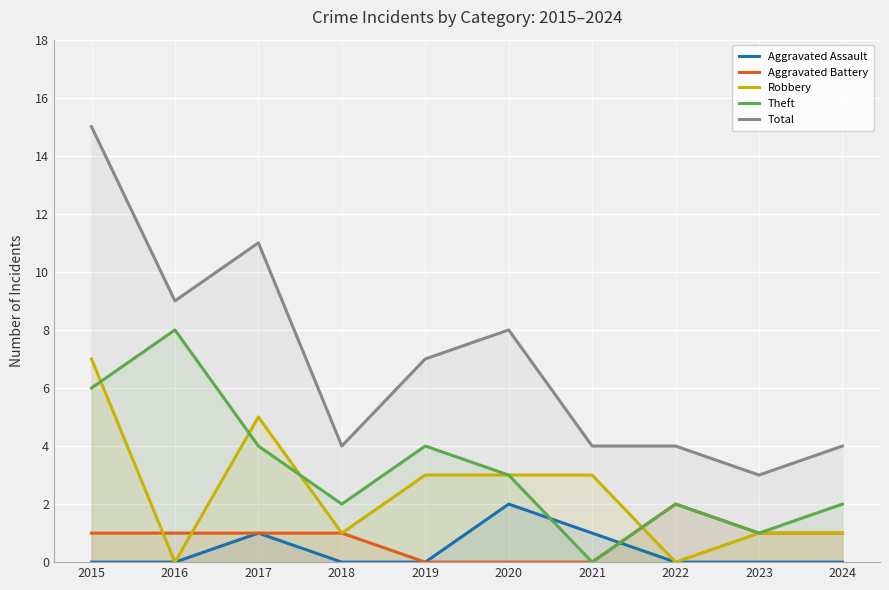

Reading left to right, what are all the values shown in this chart?

Aggravated Assault: 2015=0	2016=0	2017=1	2018=0	2019=0	2020=2	2021=1	2022=0	2023=0	2024=0
Aggravated Battery: 2015=1	2016=1	2017=1	2018=1	2019=0	2020=0	2021=0	2022=2	2023=1	2024=1
Robbery: 2015=7	2016=0	2017=5	2018=1	2019=3	2020=3	2021=3	2022=0	2023=1	2024=1
Theft: 2015=6	2016=8	2017=4	2018=2	2019=4	2020=3	2021=0	2022=2	2023=1	2024=2
Total: 2015=15	2016=9	2017=11	2018=4	2019=7	2020=8	2021=4	2022=4	2023=3	2024=4